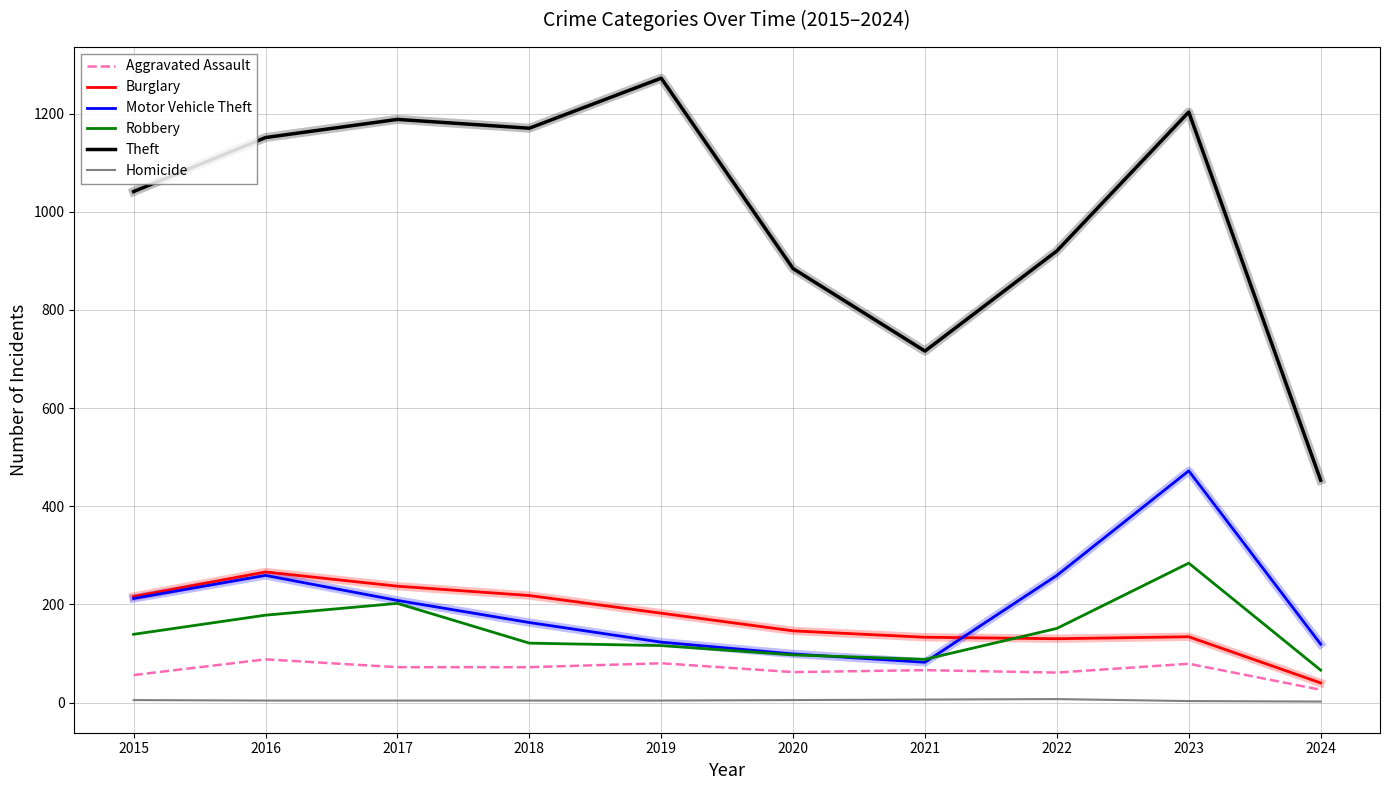

At how many categories does at least one series exceed 185?

10